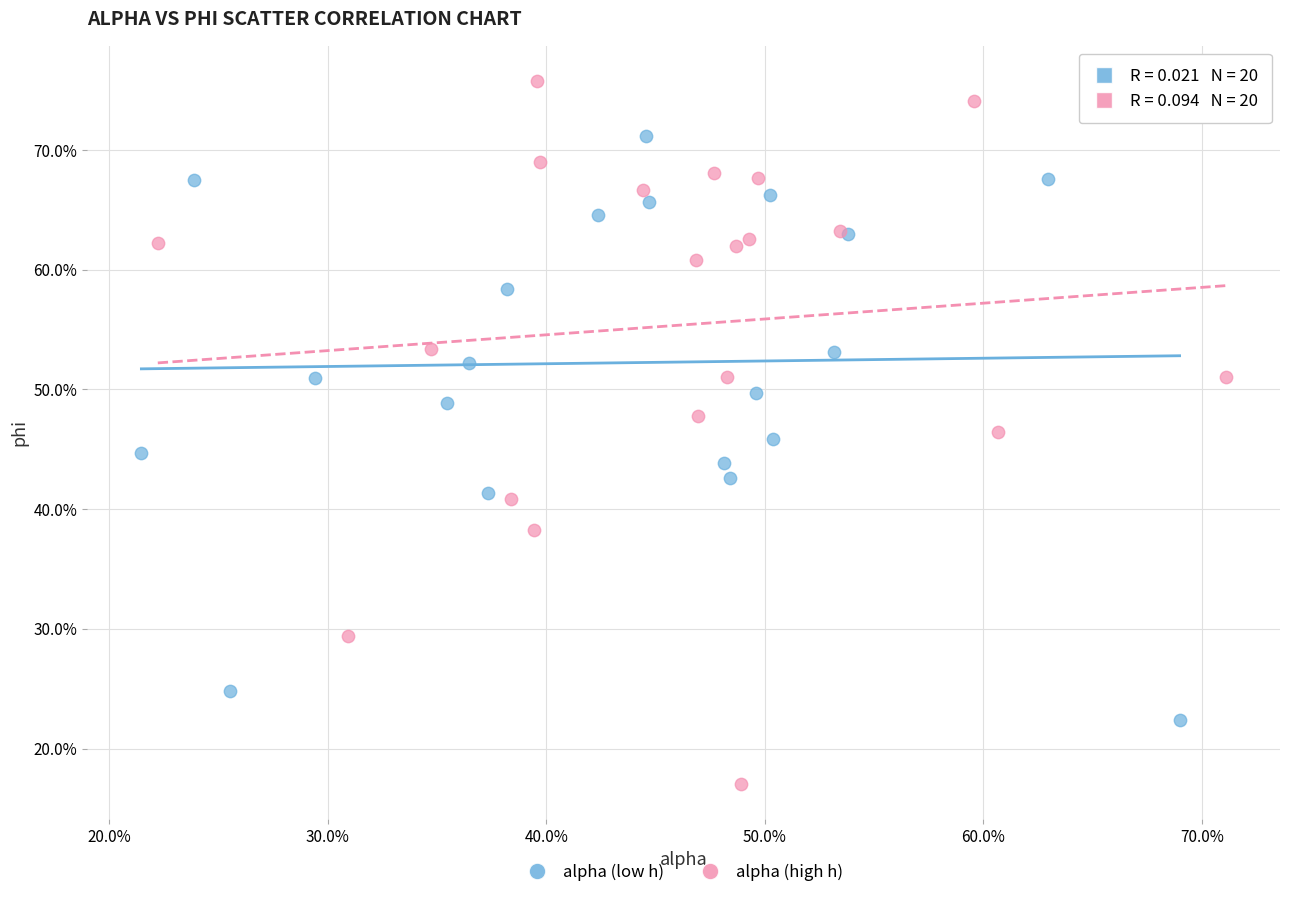

What are all the series names shown in the legend?

alpha (low h), alpha (high h)